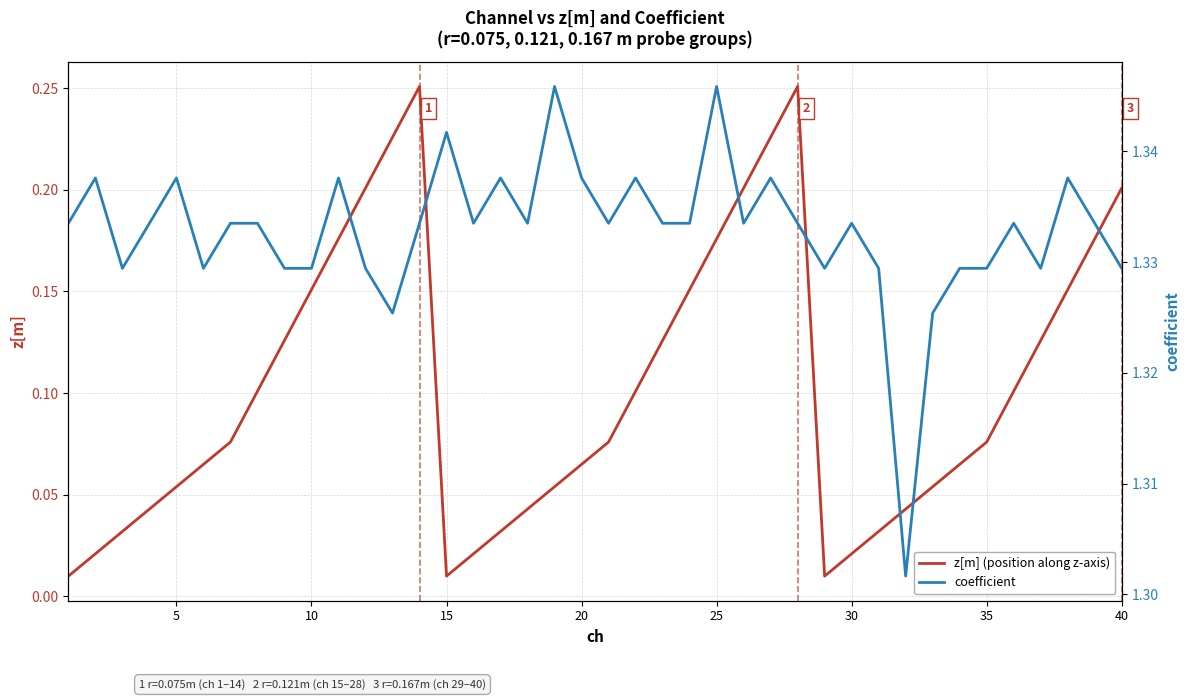

True or false: coefficient has a value of 1.3 at 25.

True